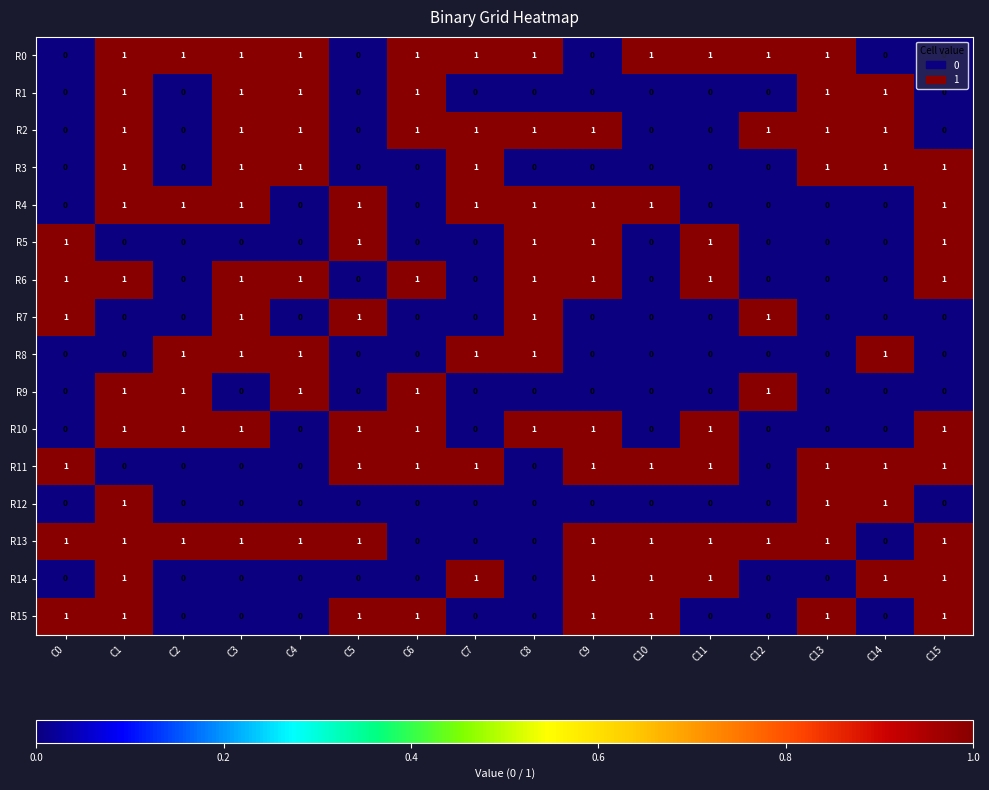

Which series has the largest total across all categories?

R13